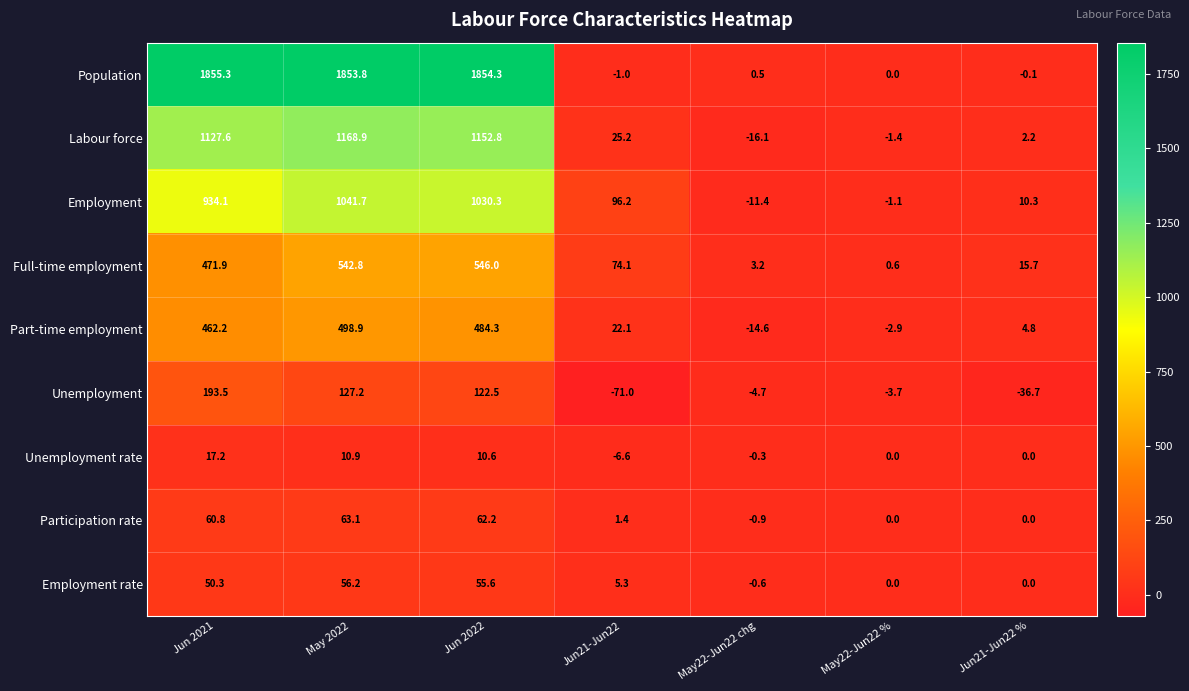

What is the difference between the highest and lowest values at May22-Jun22 chg?

19.3